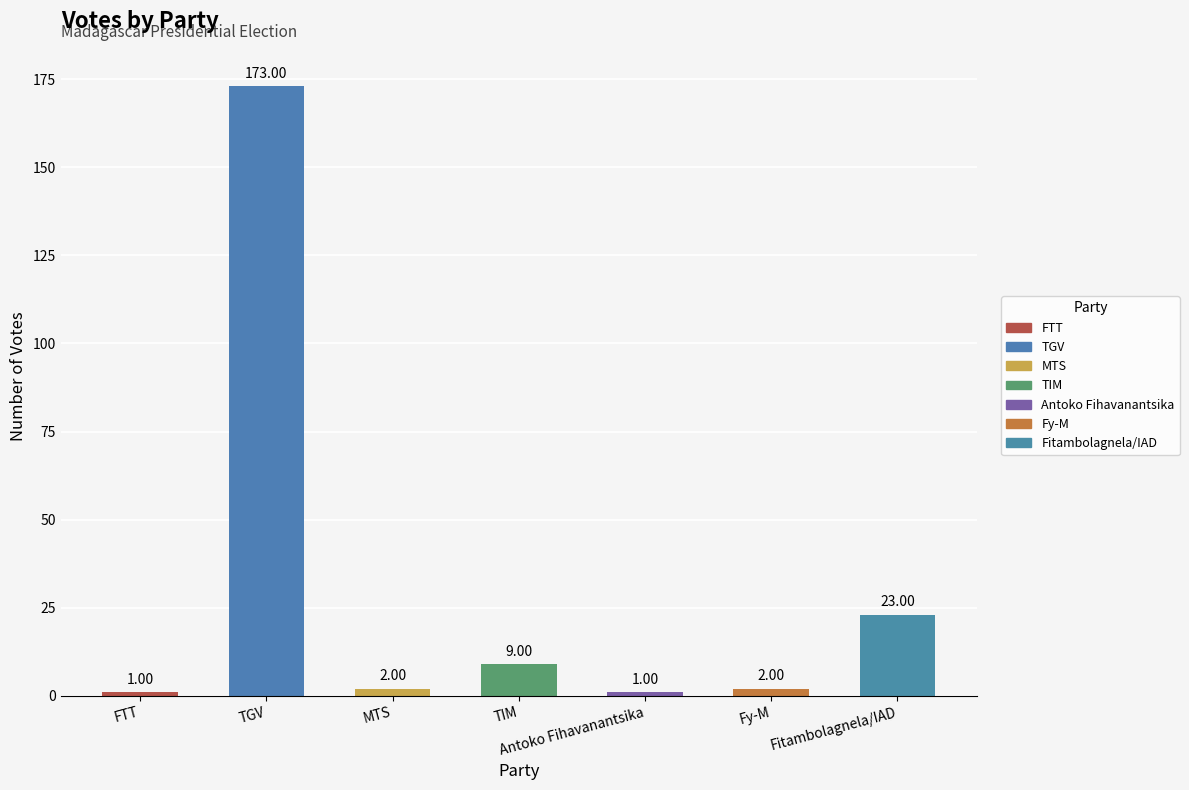

How many values are below 2?

2